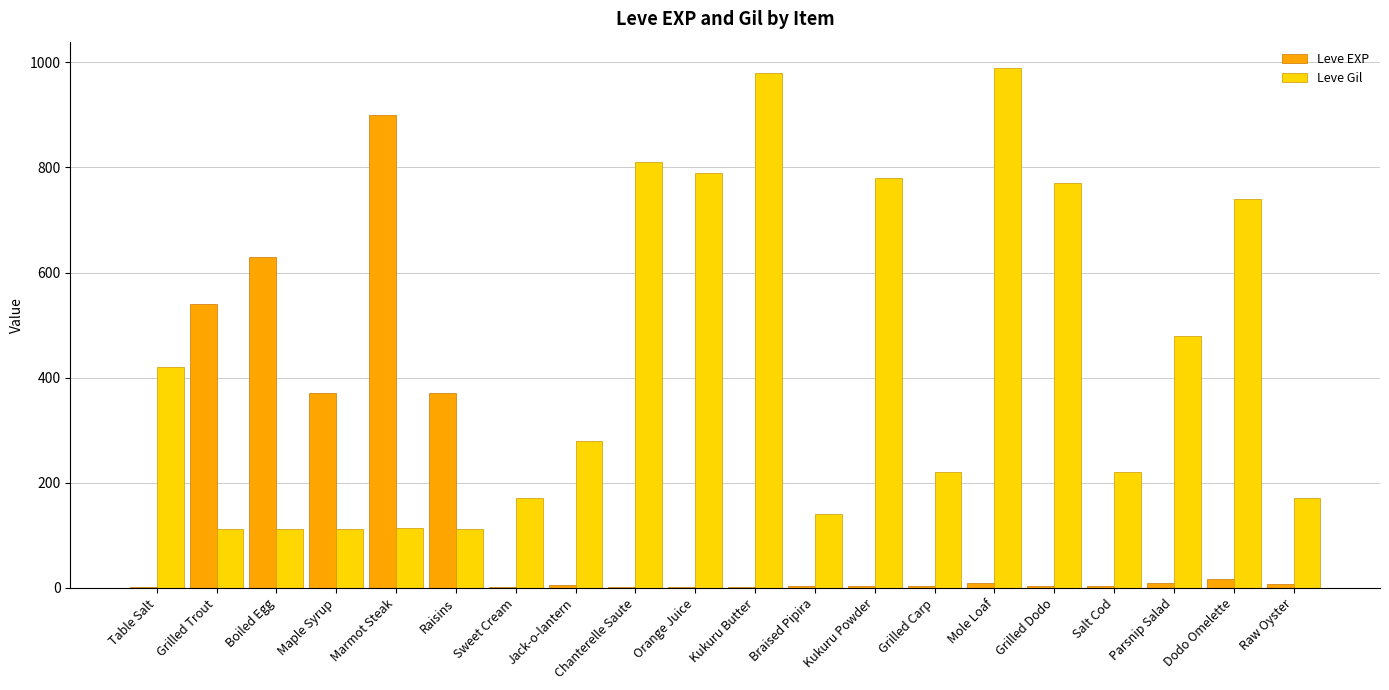

At which label does Leve EXP reach its peak?

Marmot Steak